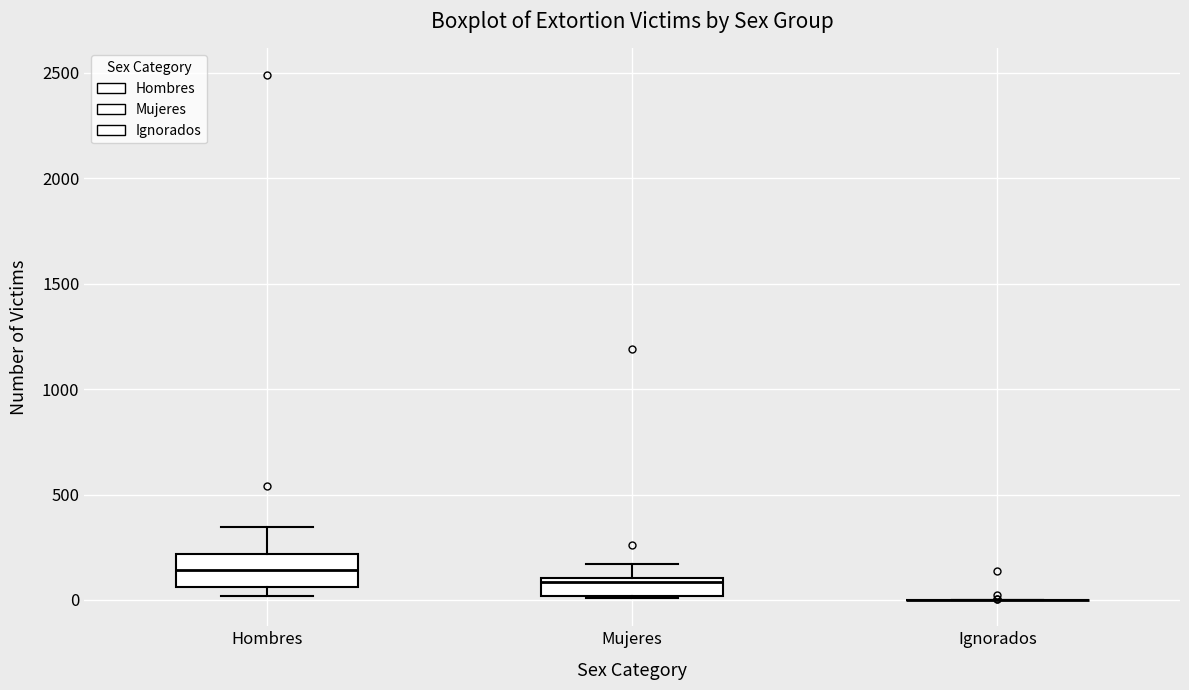

Reading left to right, transcribe this box plot: for each box, give where its median line is, the range the box spans, and where its two whiskers end, as read against the y-axis. The values are not printed on the chart, so give them approximately, as read against the axis.

Hombres: median 150, box 50 to 200, whiskers 0 to 350
Mujeres: median 100 (just below the box's upper edge), box 0 to 100, whiskers 0 to 150
Ignorados: box collapsed to a line at 0, whiskers 0 to 0